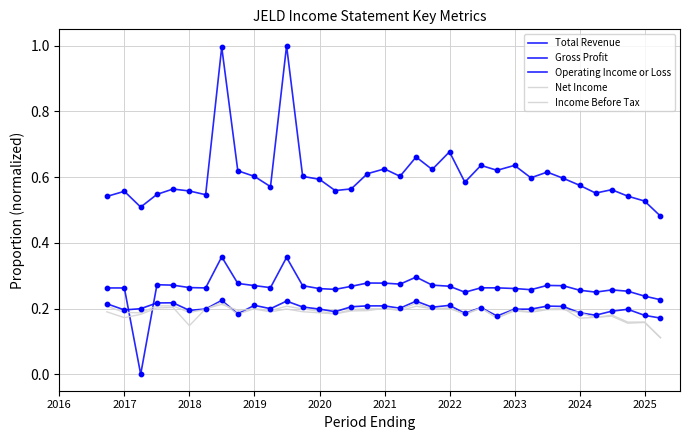

Which series reaches the minimum Y coordinate?

Gross Profit